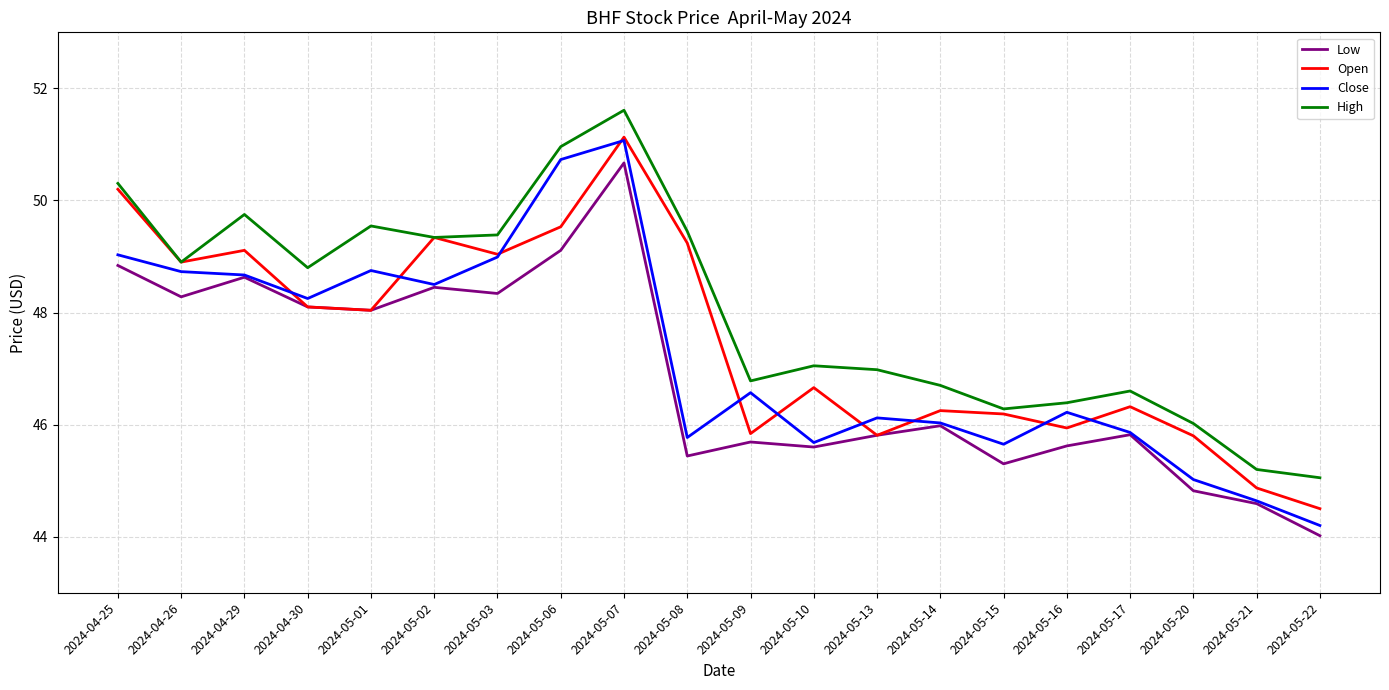

The Close series shows 68.4 at 2024-05-07. True or false?

False